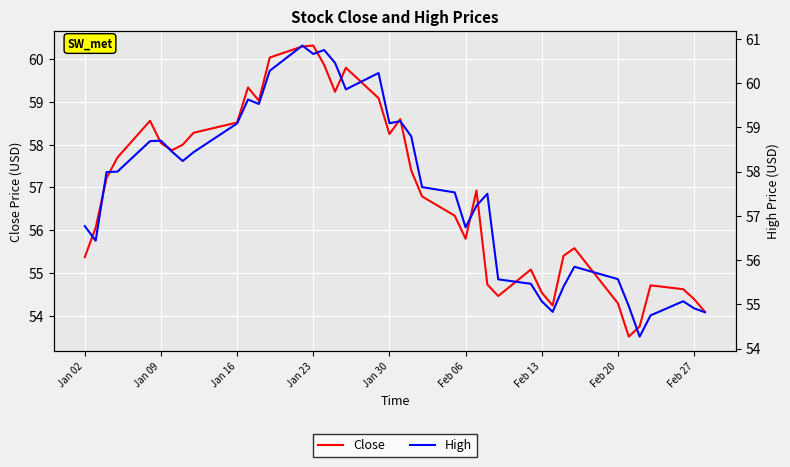

Reading left to right, what are all the values shown in this chart?

Close: 55.4	56.1	57.2	57.7	58.6	58.0	57.9	58.0	58.3	58.5	59.3	59.0	60.0	60.3	60.3	59.9	59.2	59.8	59.1	58.2	58.6	57.4	56.8	56.3	55.8	56.9	54.7	54.5	55.1	54.5	54.2	55.4	55.6	54.3	53.5	53.8	54.7	54.6	54.4	54.1
High: 56.8	56.4	58.0	58.0	58.7	58.7	58.5	58.2	58.4	59.1	59.6	59.5	60.3	60.8	60.7	60.8	60.5	59.9	60.2	59.1	59.1	58.8	57.7	57.5	56.7	57.2	57.5	55.6	55.5	55.1	54.8	55.4	55.8	55.6	55.0	54.3	54.8	55.1	54.9	54.8